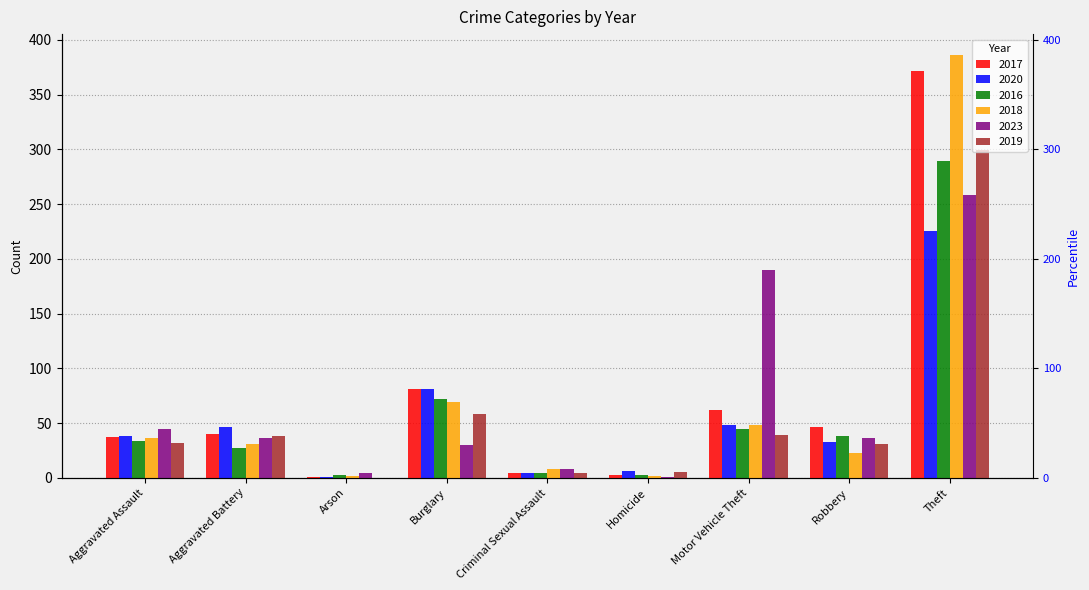

The 2019 series shows 299 at Theft. True or false?

True